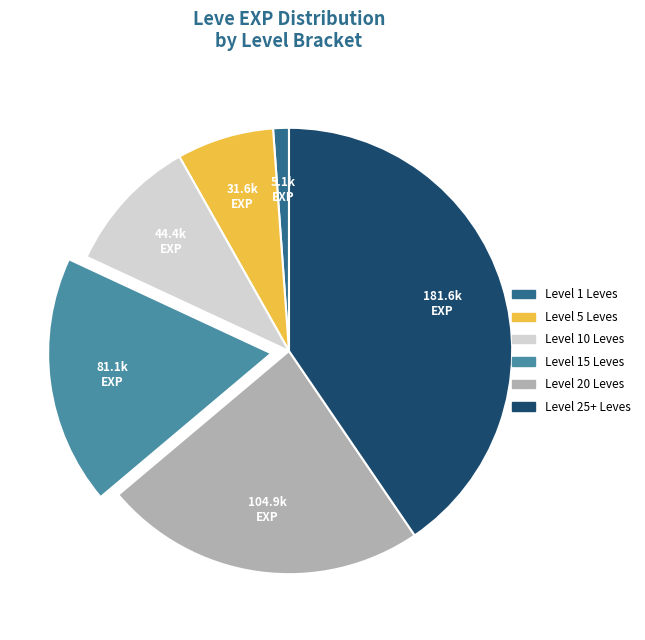

Is Level 1 Leves the majority of the pie?

No